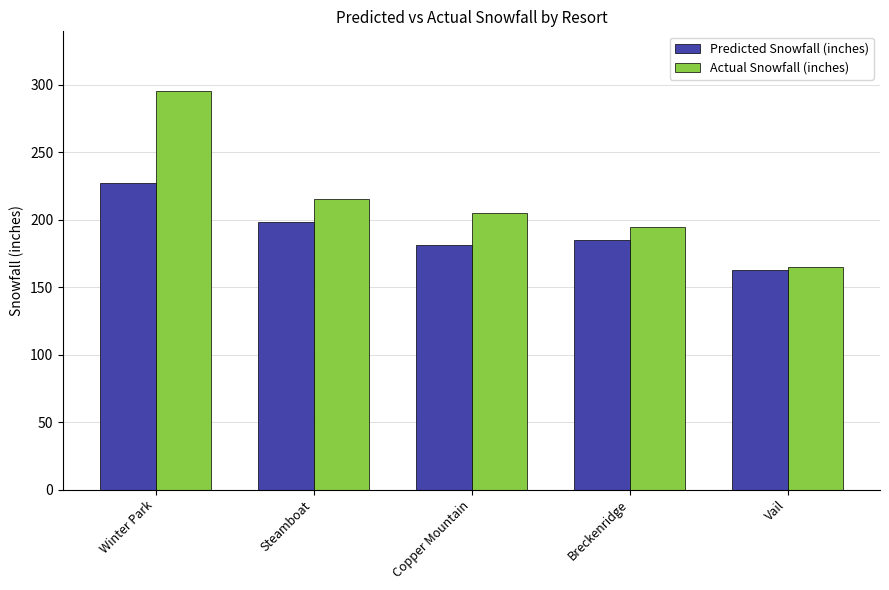

What position from the right is Vail?

1